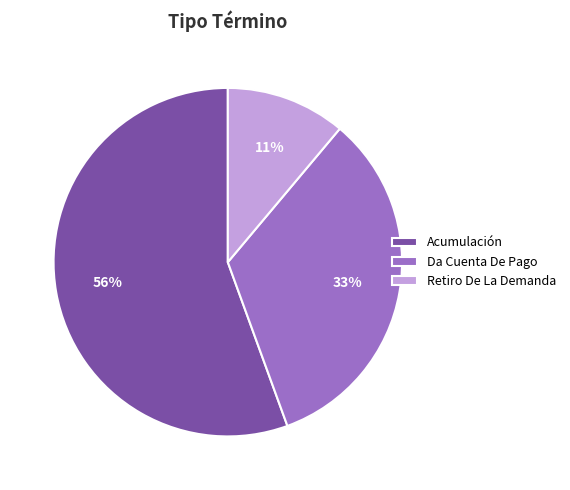

Which category accounts for the majority?

Acumulación